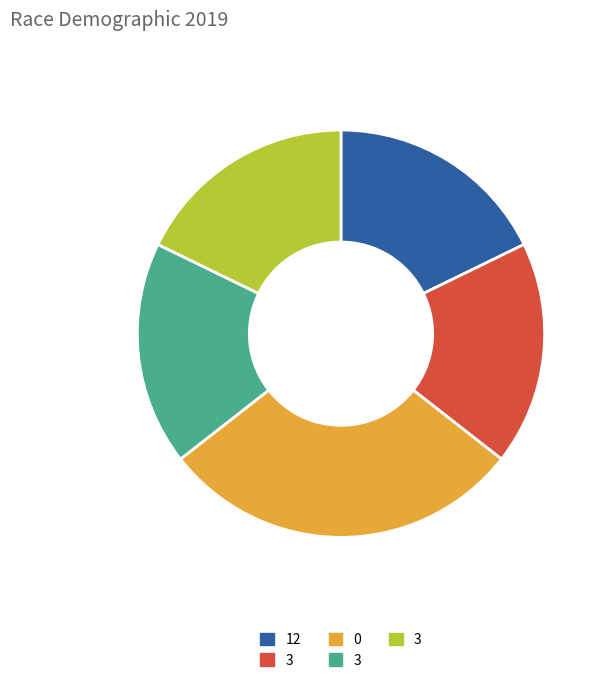

How many segments does this pie chart have?

5